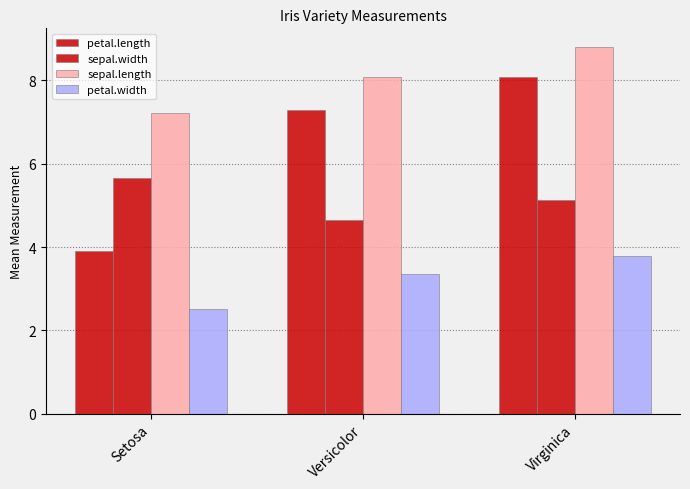

What is the average value of the sepal.length series?

8.0